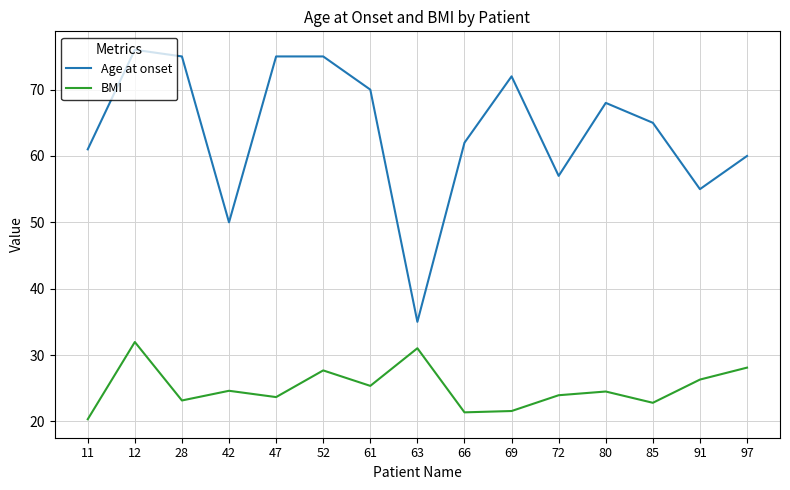

What is the difference between the Age at onset values at 80 and 42?

18.0